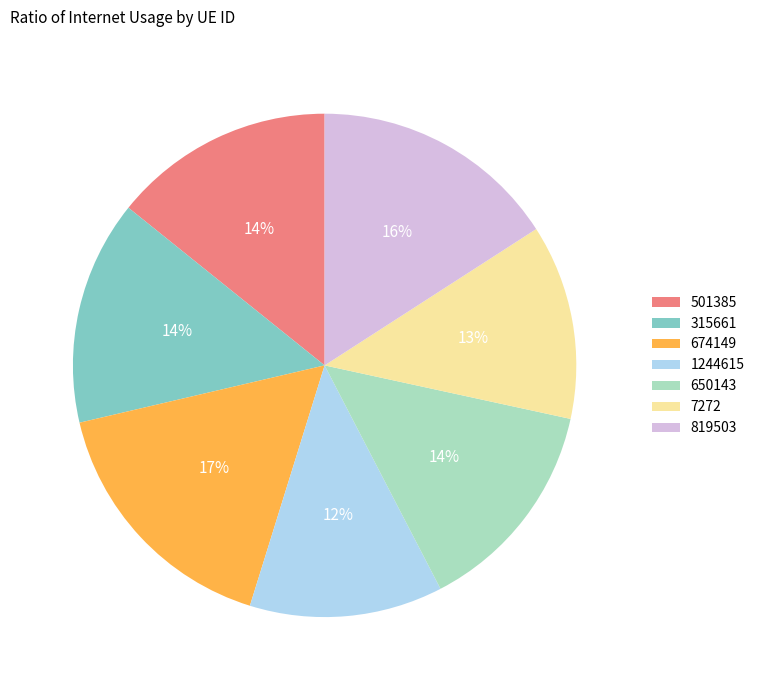

Is there any slice that represents more than half of the pie?

No